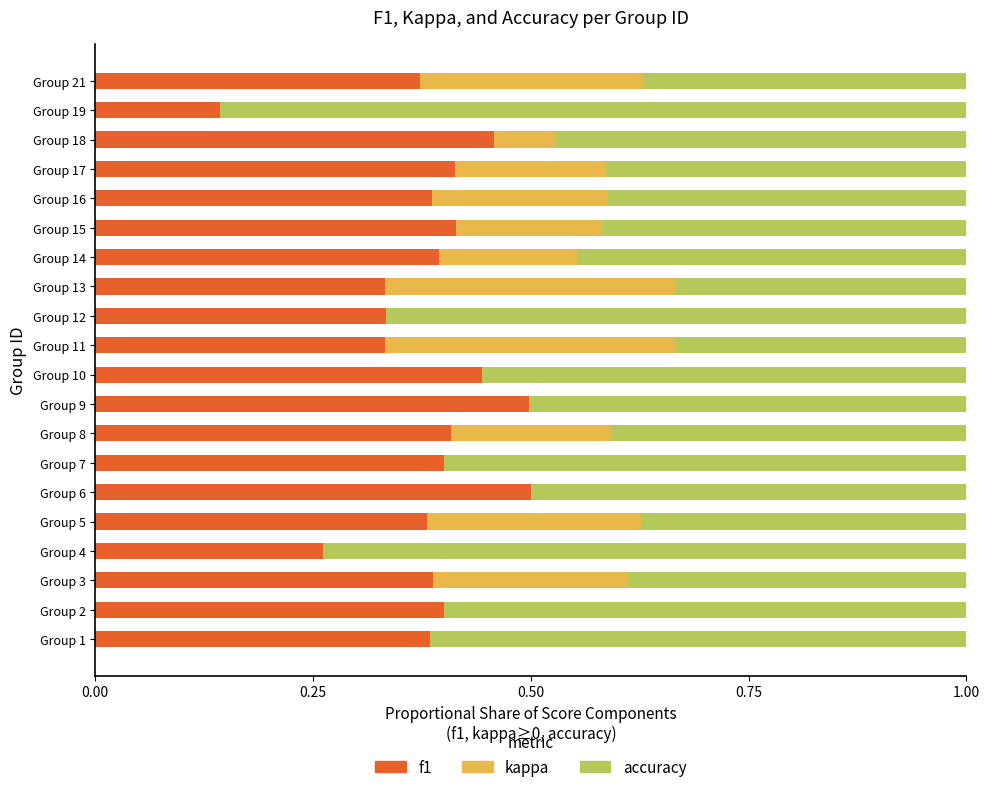

True or false: f1 has a value of 0.4 at Group 3.

True